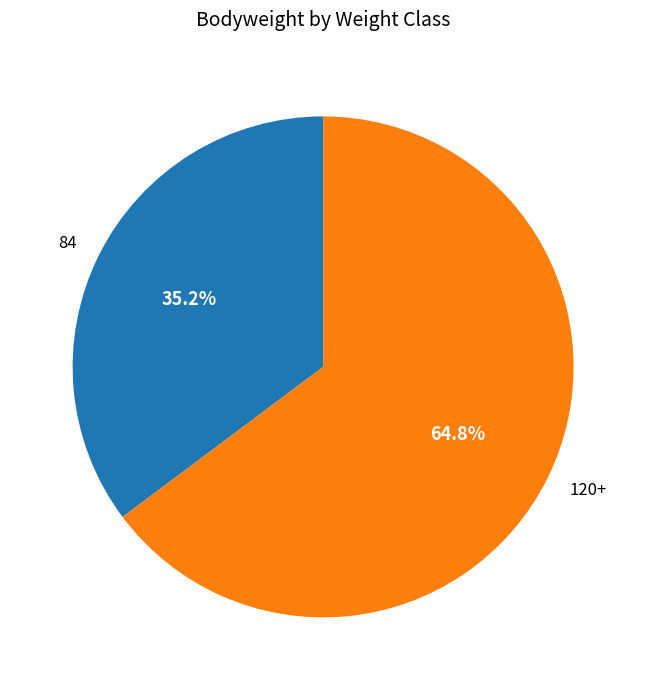

What portion of the pie excludes 84?

64.8%